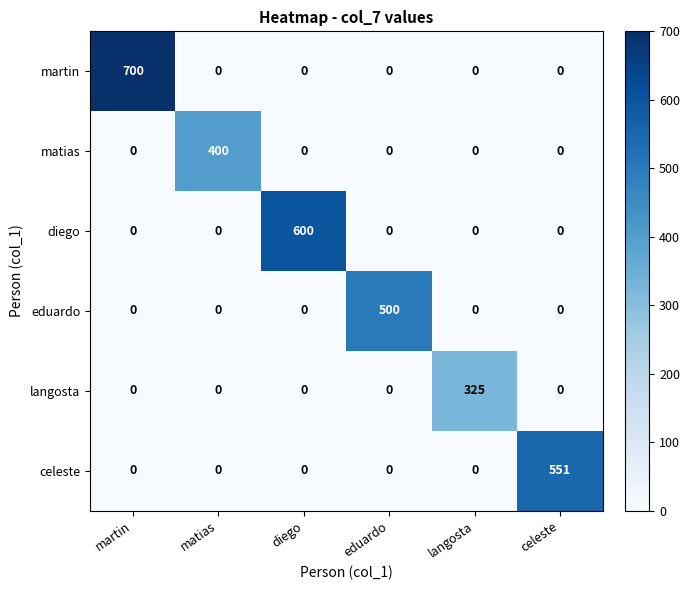

True or false: eduardo has a value of 0 at matias.

True